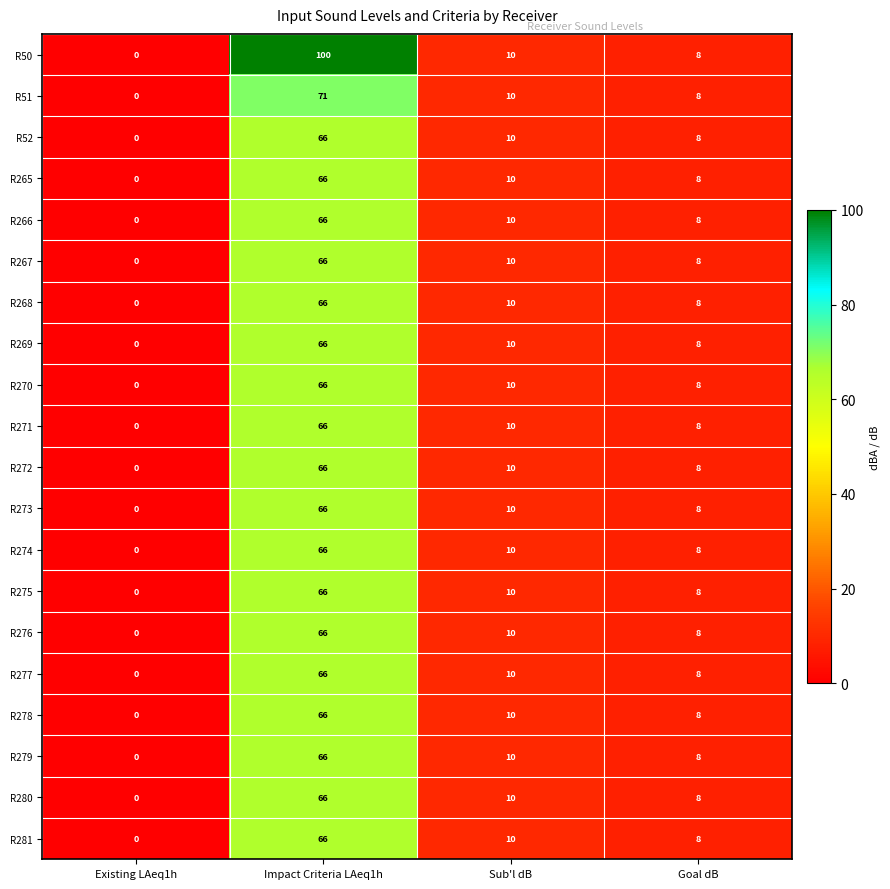

Is it true that R272 equals 10 at Sub'l dB?

True